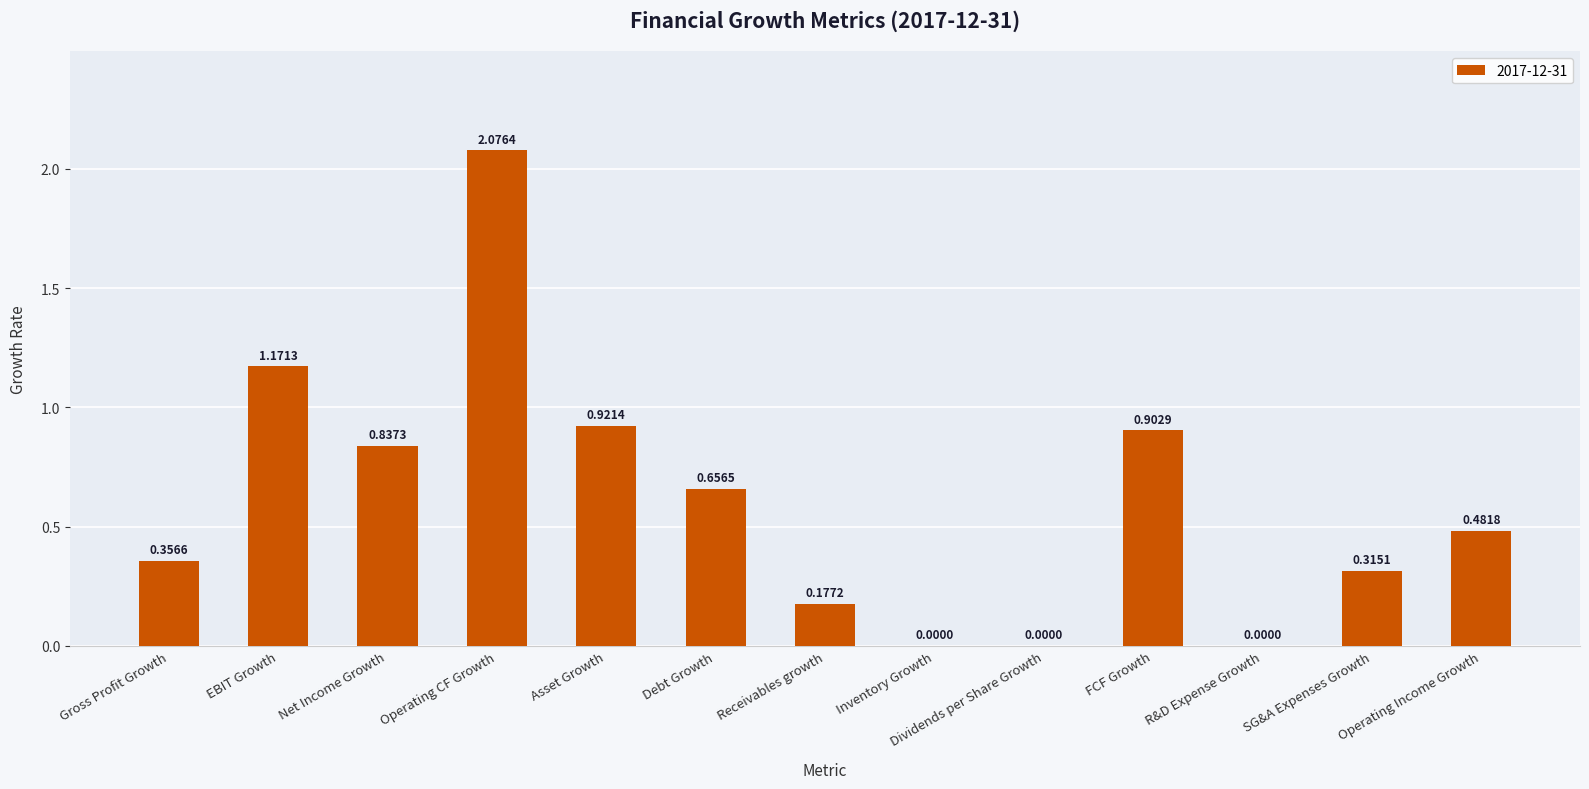

At which label is the value closest to 1?

Asset Growth